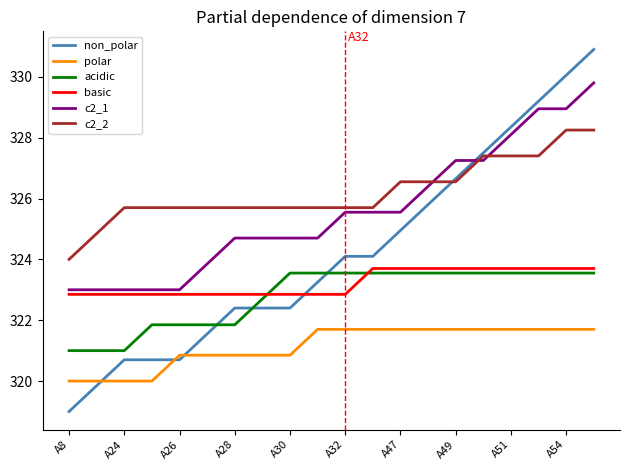

Rank the series by their maximum value, from lowest to highest.

polar, acidic, basic, c2_2, c2_1, non_polar